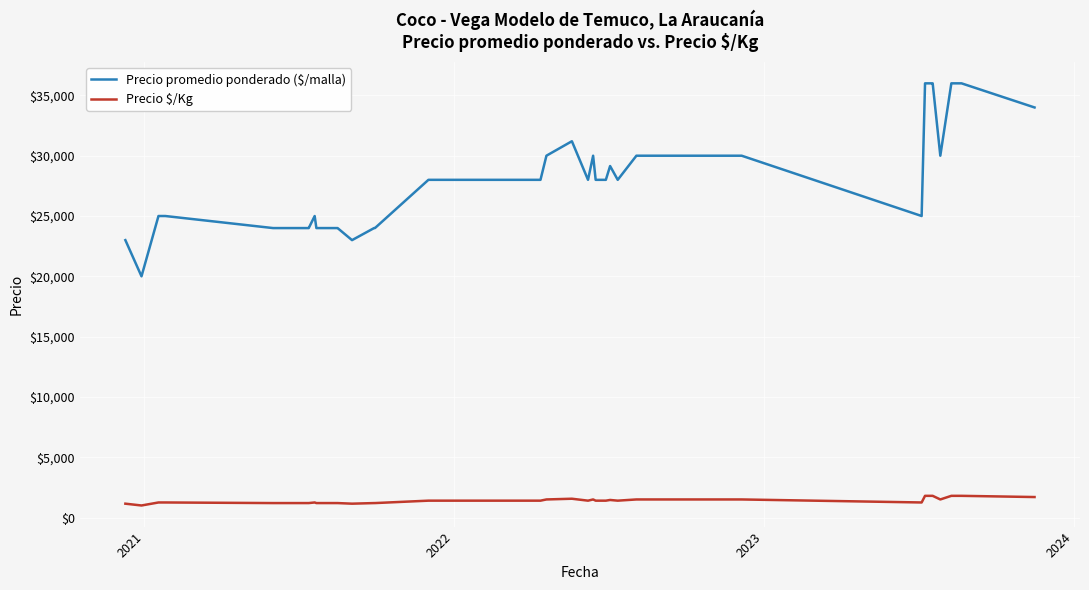

Which series has the largest total across all categories?

Precio promedio ponderado ($/malla)